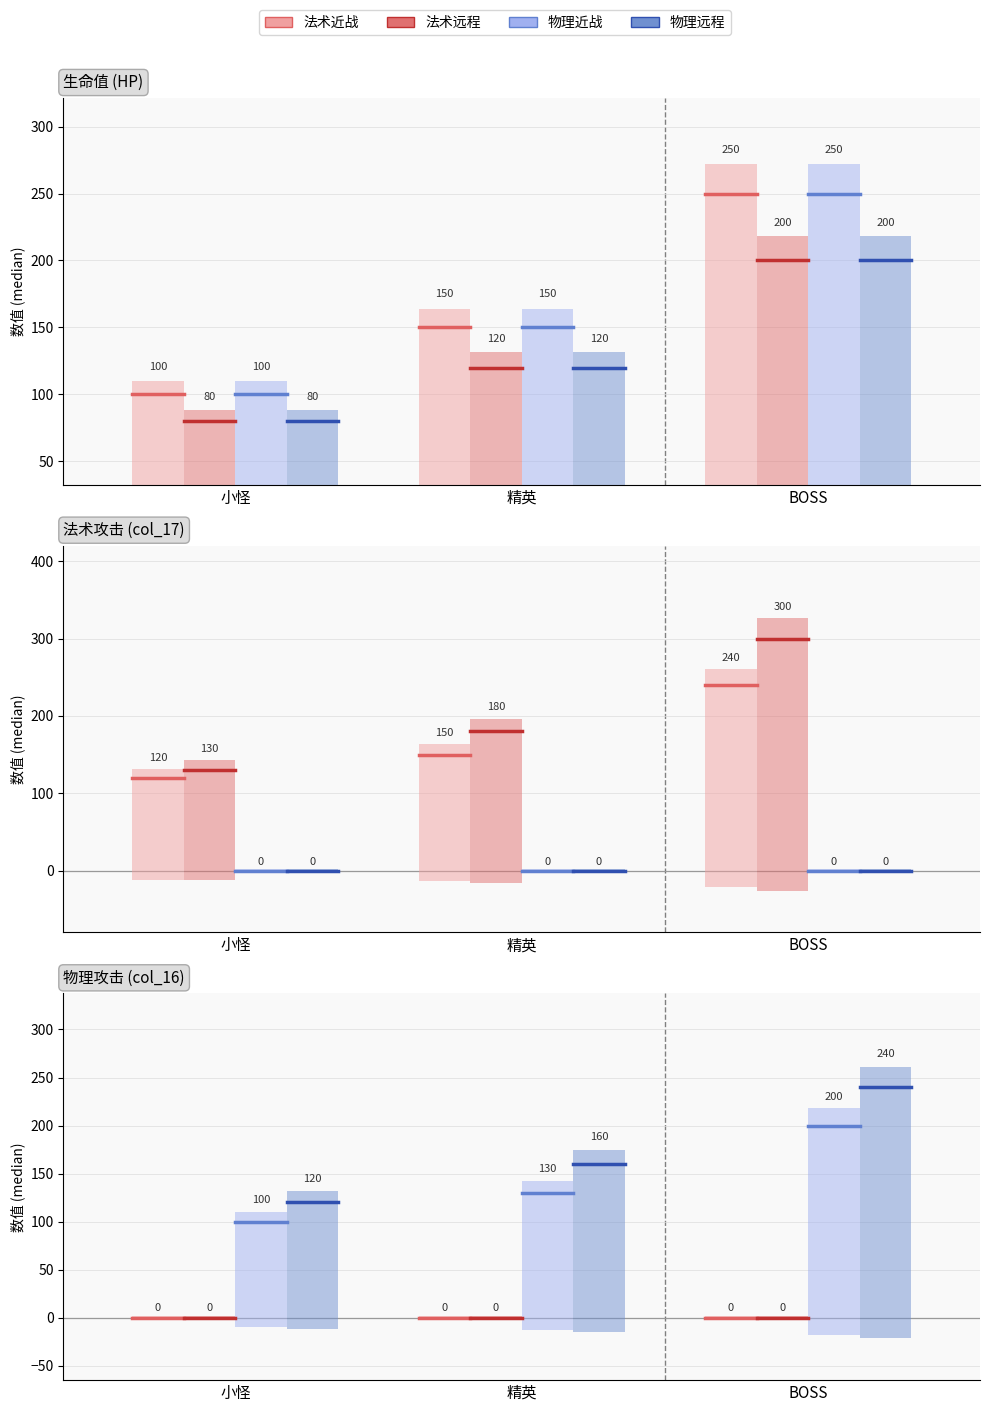

What are all the series names shown in the legend?

法术近战, 法术远程, 物理近战, 物理远程